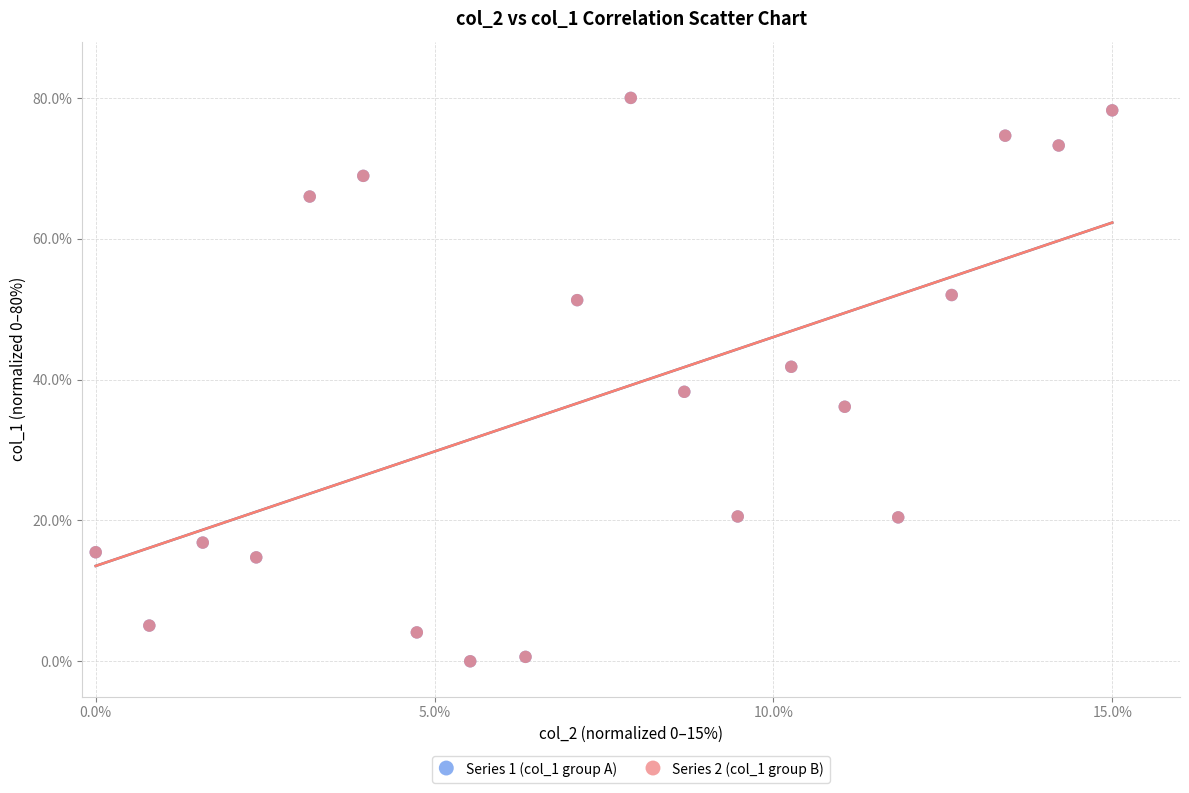

What are all the series names shown in the legend?

Series 1 (col_1 group A), Series 2 (col_1 group B)